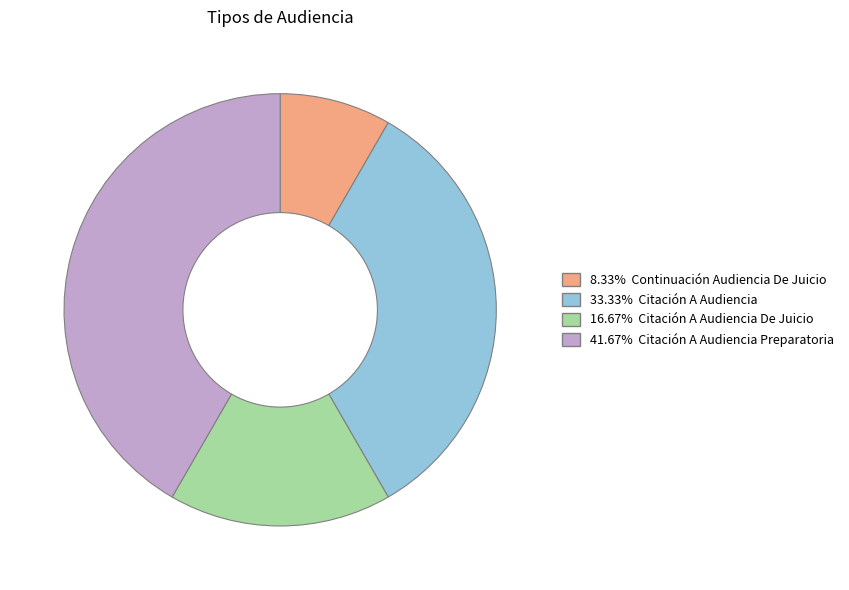

Does any single category account for the majority?

No